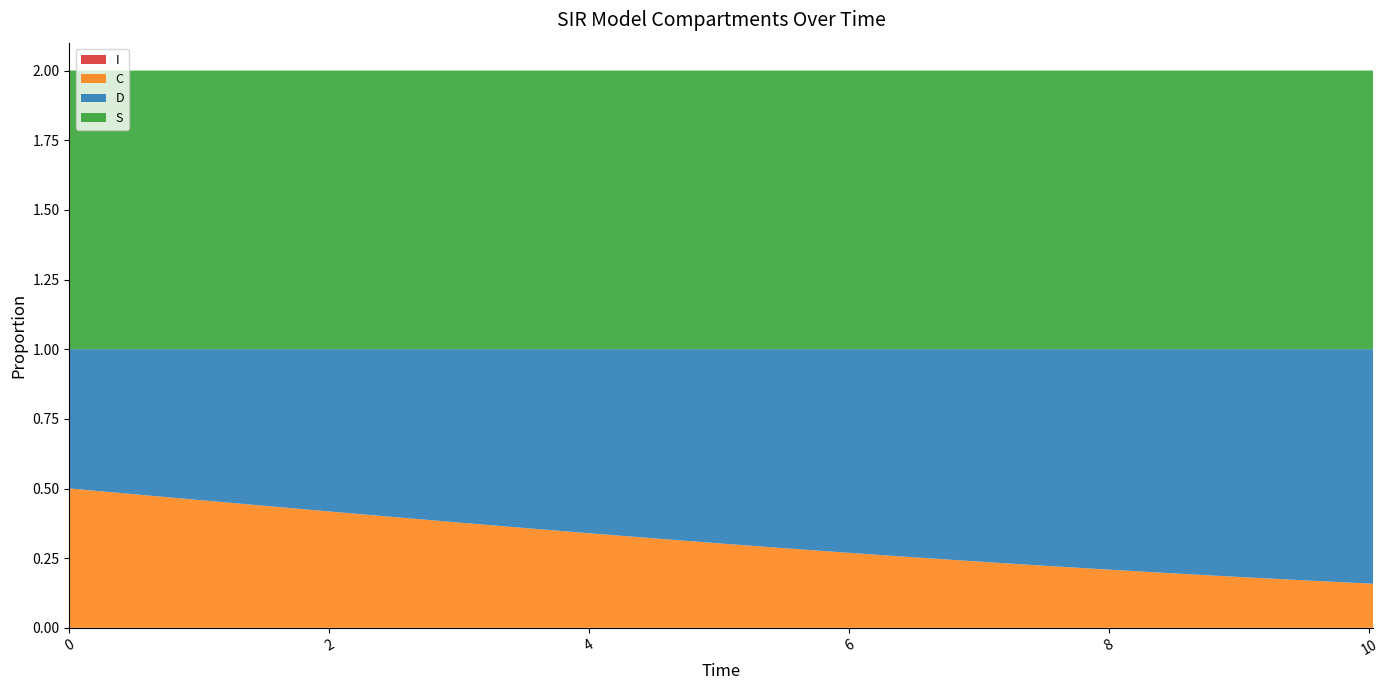

Reading left to right, what are all the values shown in this chart?

S: 1.0	1.0	1.0	1.0	1.0	1.0	1.0	1.0	1.0	1.0	1.0	1.0	1.0	1.0	1.0	1.0	1.0	1.0	1.0	1.0	1.0
I: 0.0	0.0	0.0	0.0	0.0	0.0	0.0	0.0	0.0	0.0	0.0	0.0	0.0	0.0	0.0	0.0	0.0	0.0	0.0	0.0	0.0
C: 0.5	0.5	0.5	0.4	0.4	0.4	0.4	0.4	0.3	0.3	0.3	0.3	0.3	0.3	0.2	0.2	0.2	0.2	0.2	0.2	0.2
D: 0.5	0.5	0.5	0.6	0.6	0.6	0.6	0.6	0.7	0.7	0.7	0.7	0.7	0.7	0.8	0.8	0.8	0.8	0.8	0.8	0.8